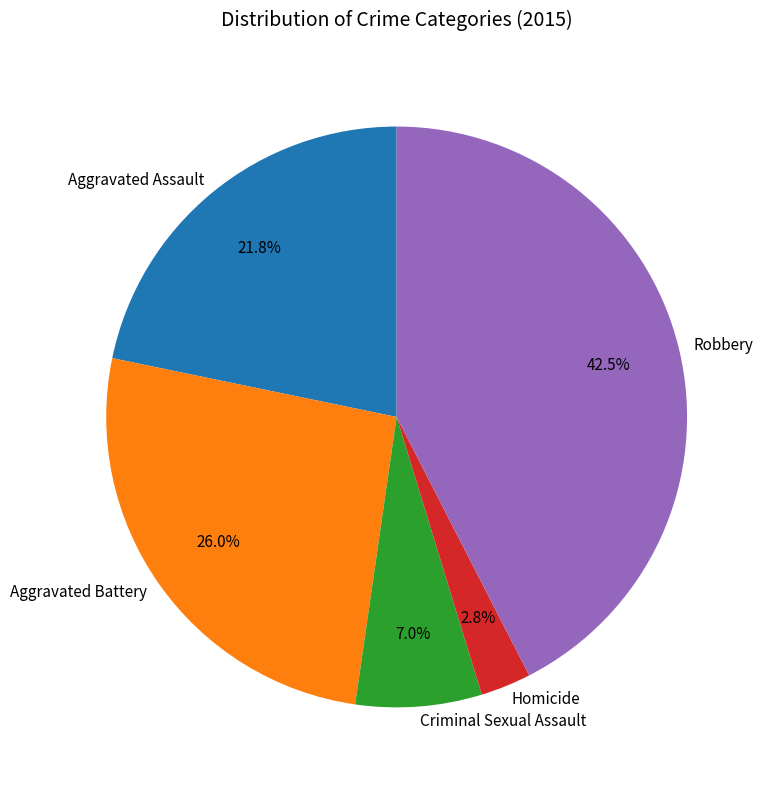

Approximately how many times larger is the value at Homicide compared to Robbery?

0.1